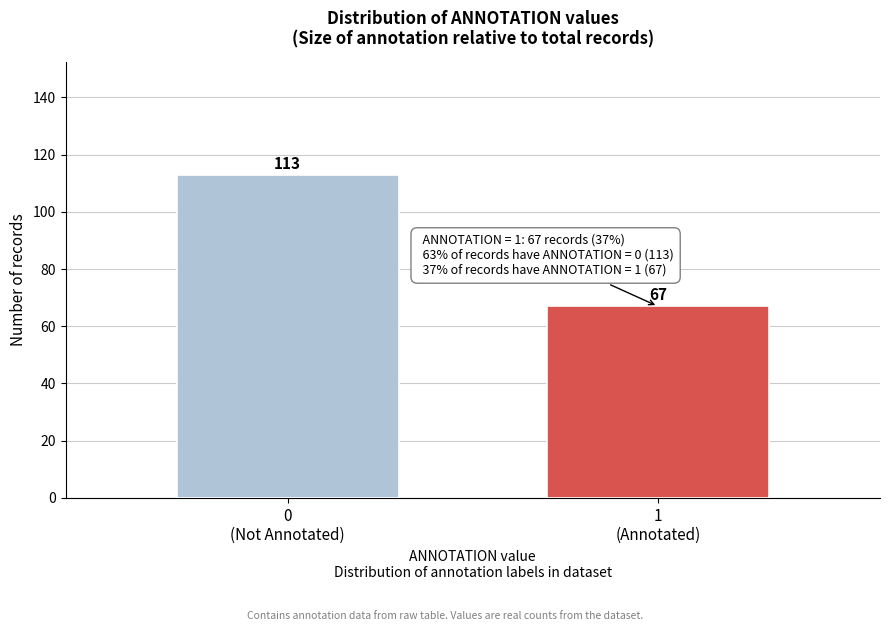

Reading right to left, extract all data points from this chart.

67	113